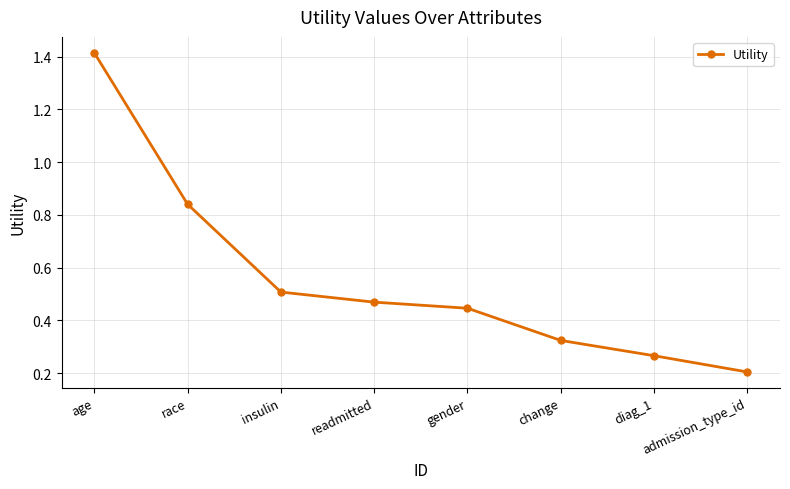

At which label is the value closest to 0?

admission_type_id